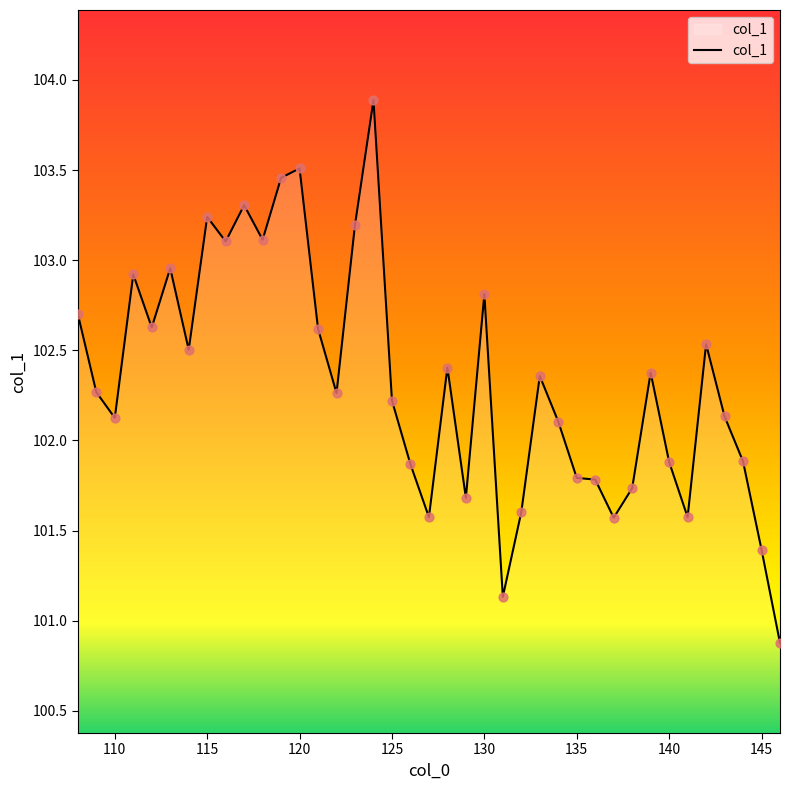

What is the difference between the maximum and minimum values?

3.0